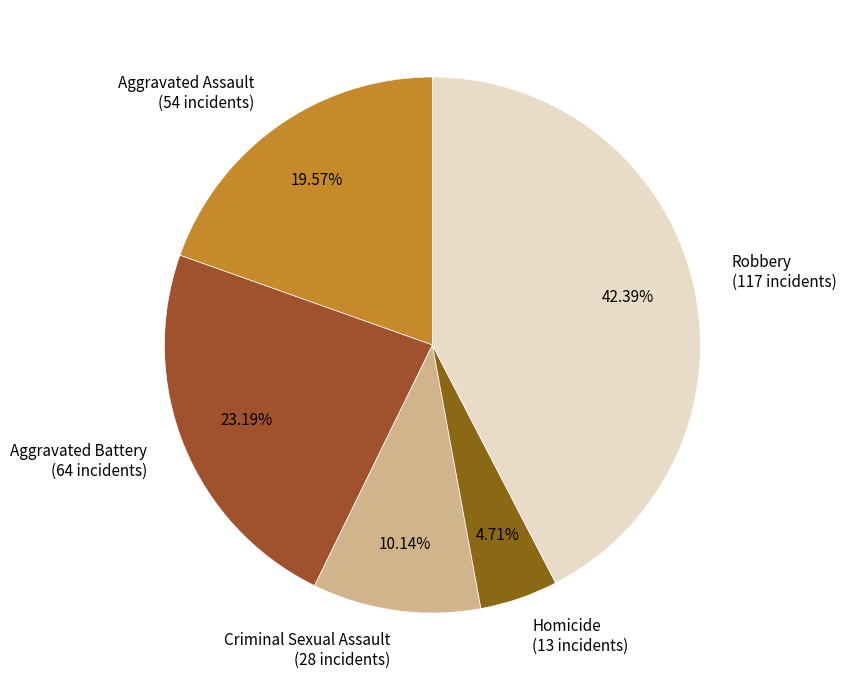

Between Aggravated Battery (64 incidents) and Robbery (117 incidents), which is larger?

Robbery (117 incidents)